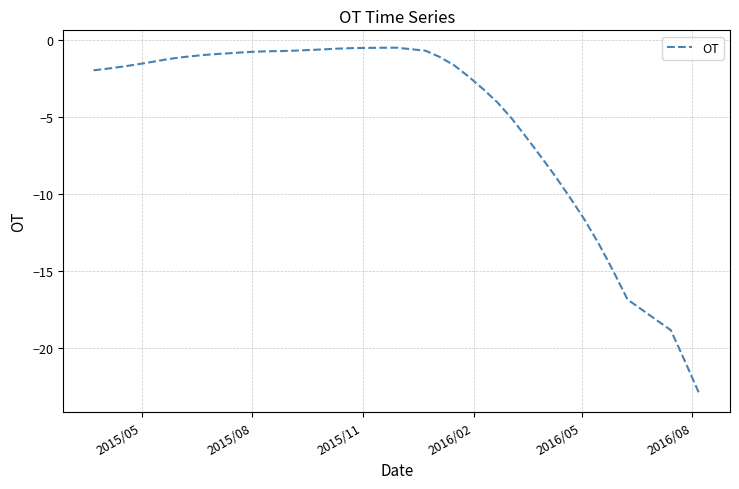

What is the minimum value shown in the chart?

-23.0